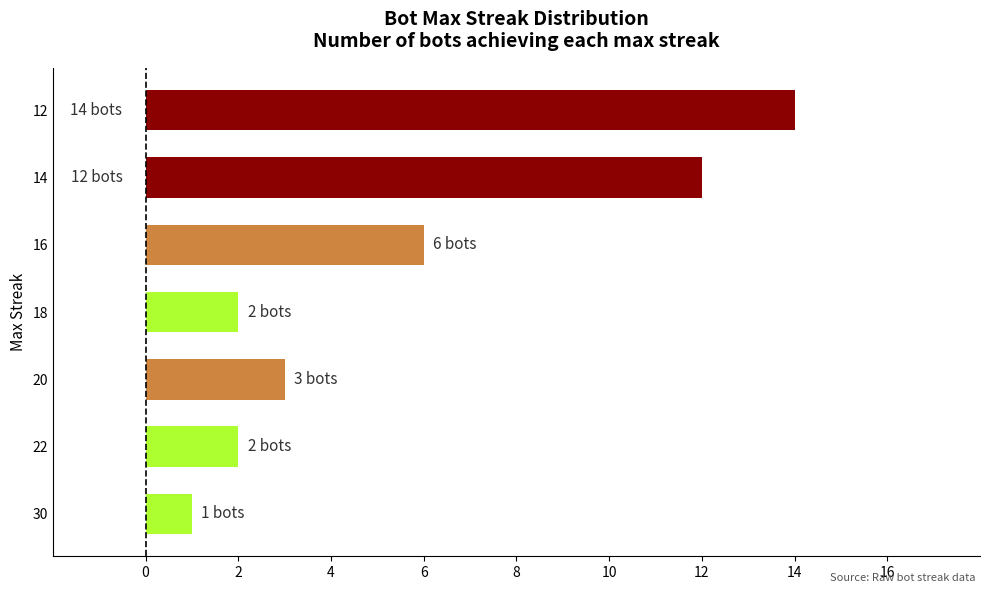

Is it true that the value at 12 is 14?

True